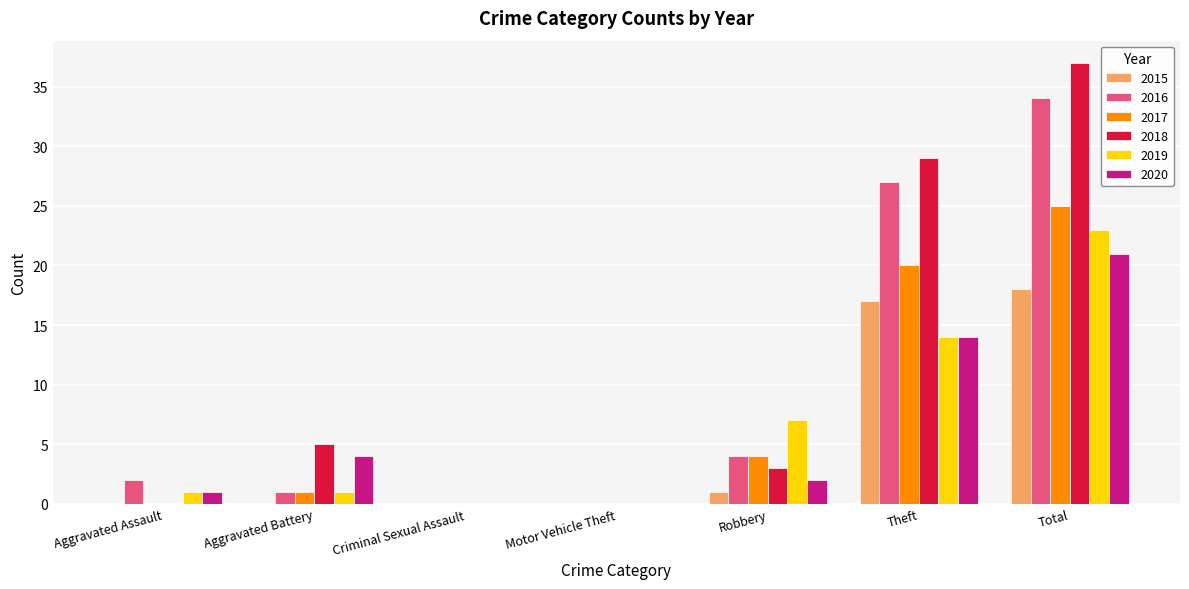

What is the approximate value of 2016 at Robbery, to the nearest 5?

5